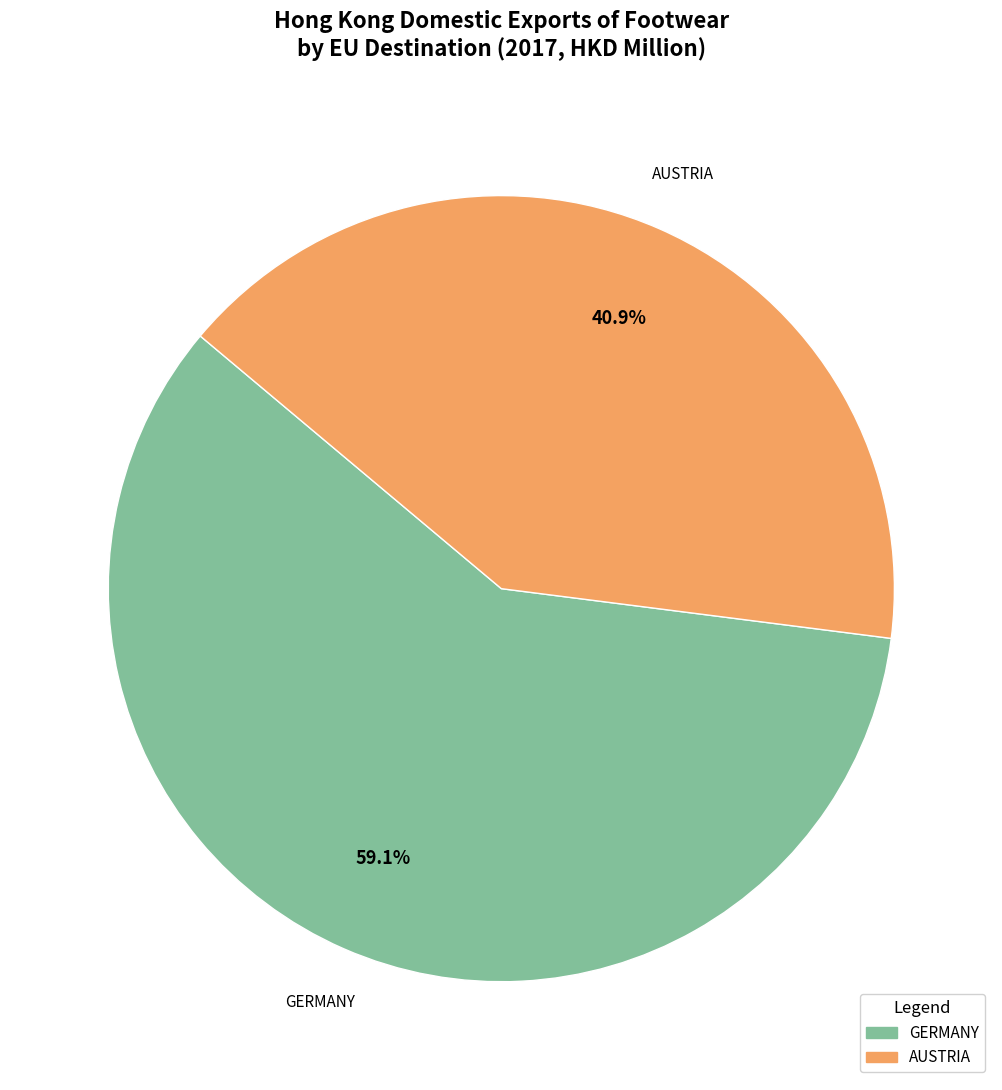

Is there a majority slice in this chart?

Yes